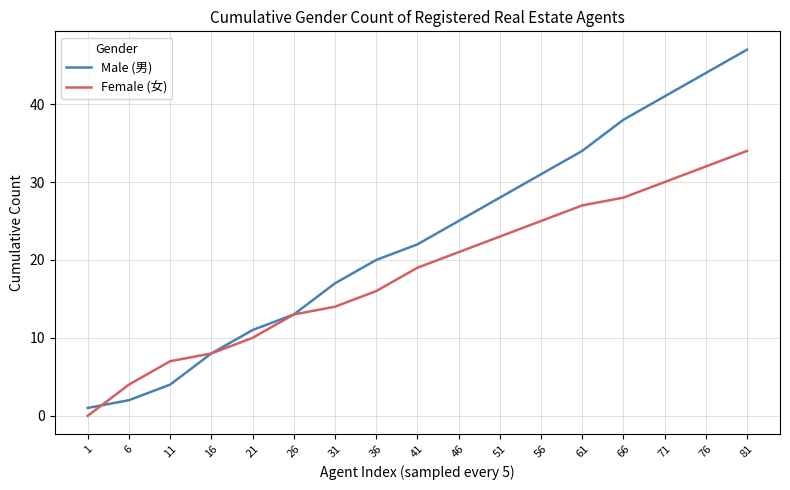

Which series changed the most between 31 and 56?

Male (男)